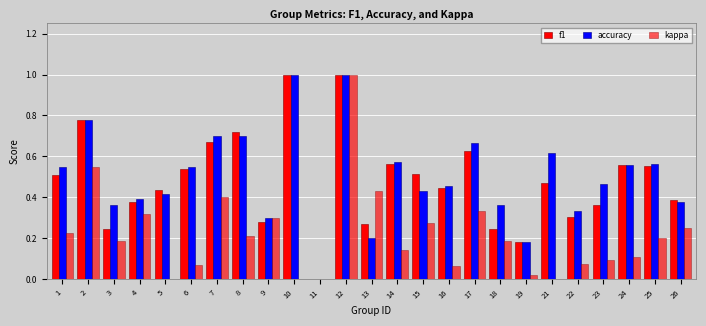

True or false: accuracy has a value of 0.5 at 18.

False